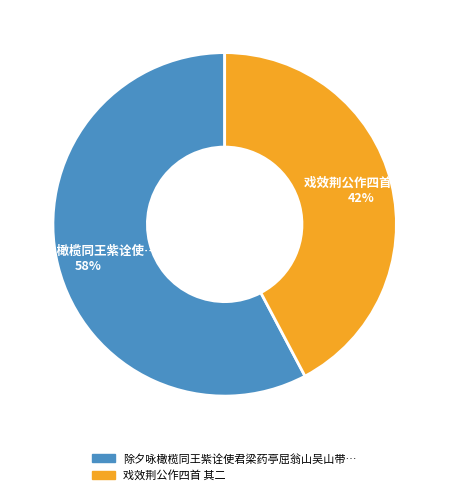

Does any single category account for the majority?

Yes